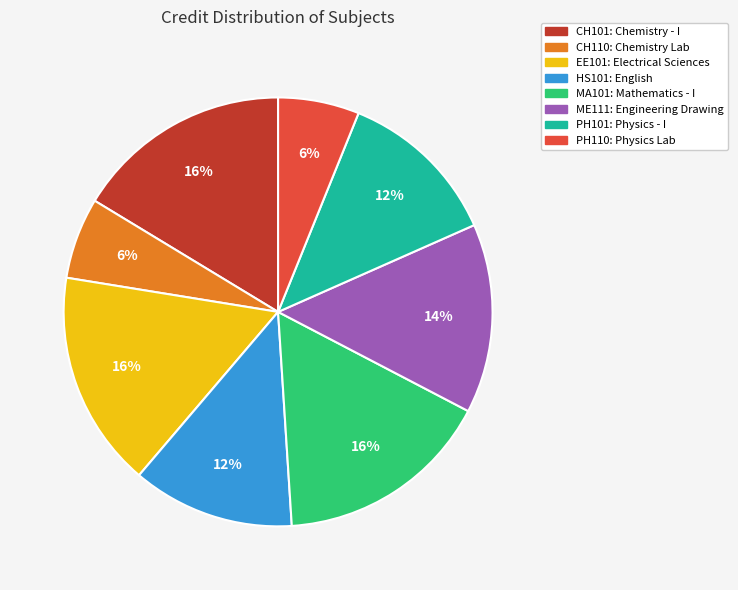

Does any single category account for the majority?

No